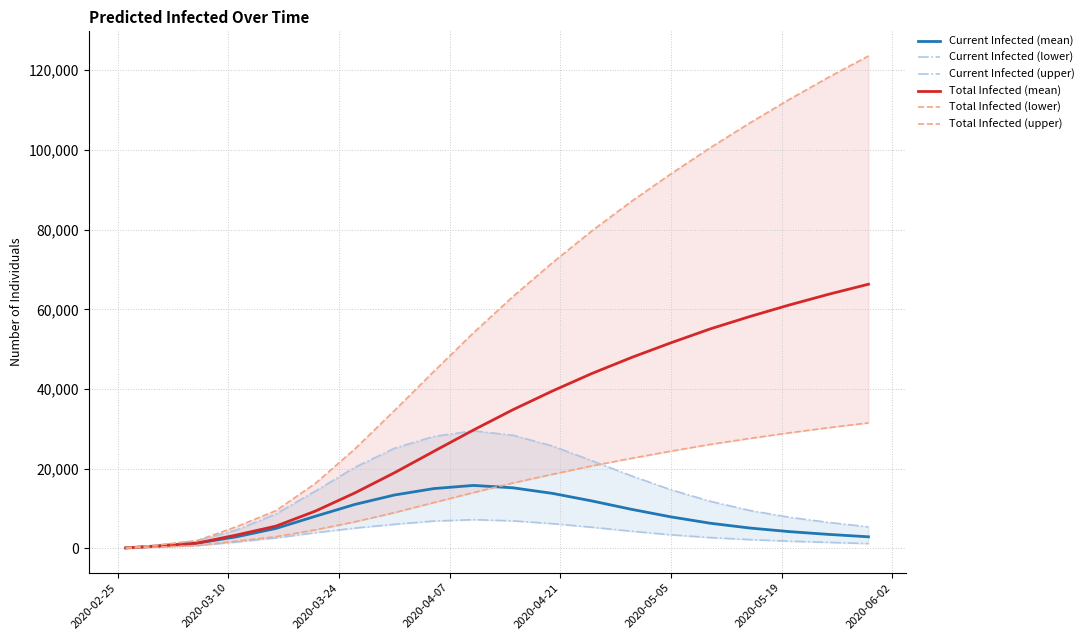

Reading left to right, what are all the values shown in this chart?

Current Infected (mean): 115	573	1301	2895	5006	8056	11030	13392	15009	15800	15200	13800	11900	9800	7900	6300	5100	4200	3500	2900
Current Infected (lower): 62	310	705	1577	2616	3930	5087	6038	6858	7200	6900	6200	5300	4300	3400	2700	2200	1800	1500	1200
Current Infected (upper): 166	827	1920	4610	8634	14397	20350	25122	28116	29500	28400	25700	22000	18200	14700	11800	9500	7800	6500	5400
Total Infected (mean): 115	573	1301	3350	5579	9357	13925	18971	24366	29700	34800	39500	43900	47900	51600	55100	58200	61100	63800	66300
Total Infected (lower): 62	310	705	1820	2926	4635	6664	8964	11494	14000	16400	18600	20700	22600	24400	26100	27600	29000	30300	31500
Total Infected (upper): 166	827	1920	5433	9460	16316	24960	34582	44432	54100	63200	71700	79700	87100	94000	100600	106800	112700	118300	123600